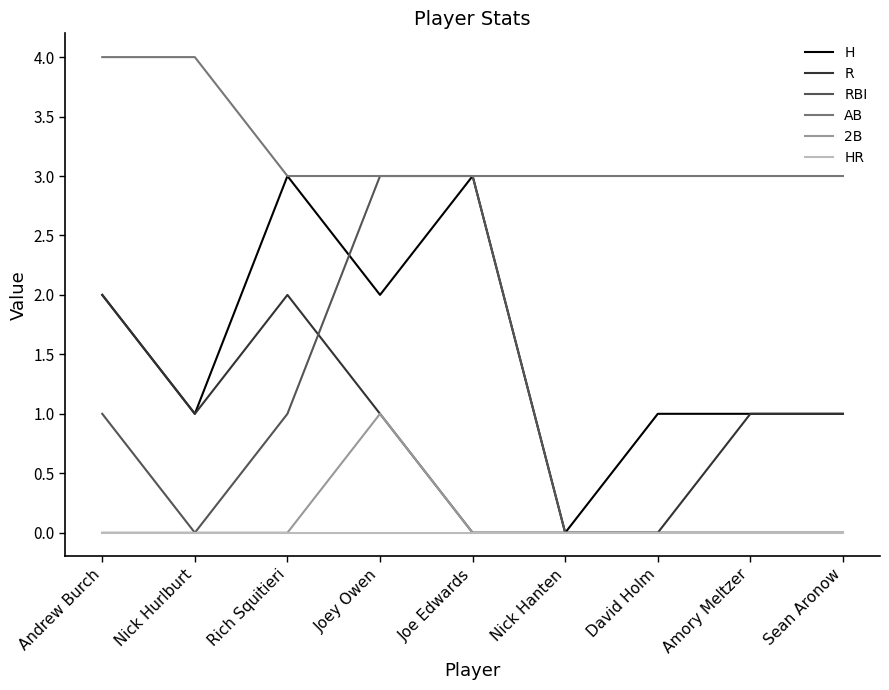

Is the value of HR at Sean Aronow greater than the value of RBI at Joe Edwards?

No